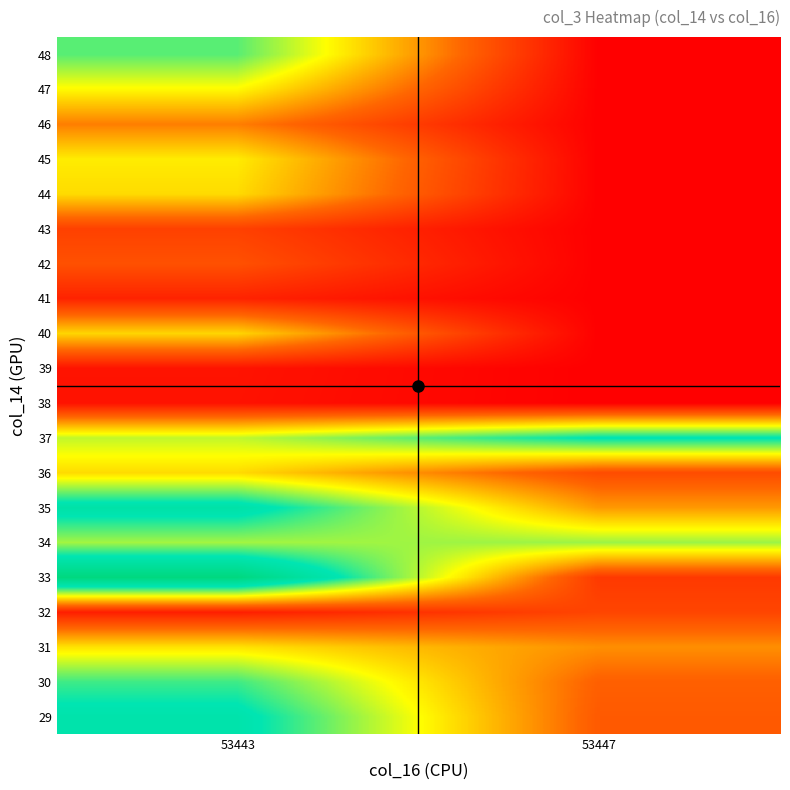

How many distinct data groups are displayed?

20